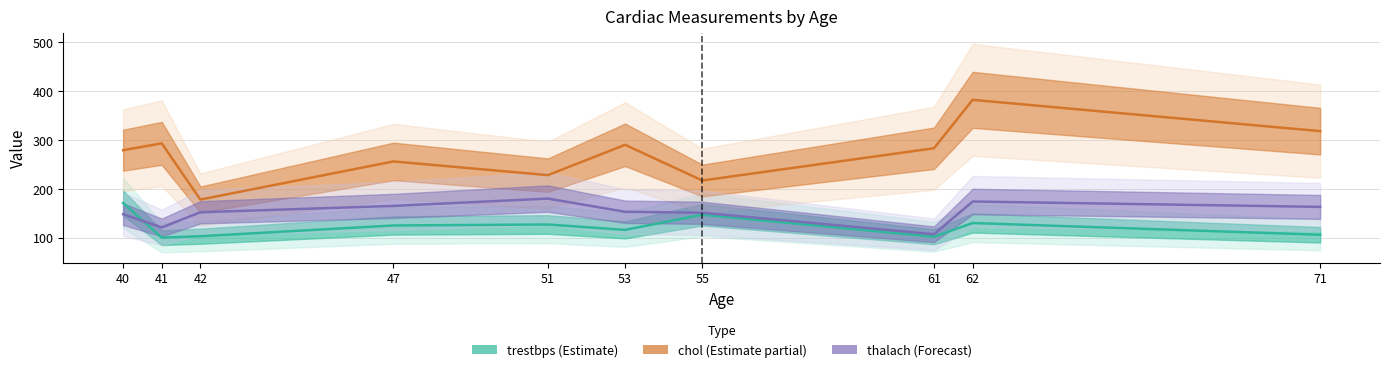

What are all the series names shown in the legend?

trestbps (Estimate), chol (Estimate partial), thalach (Forecast)